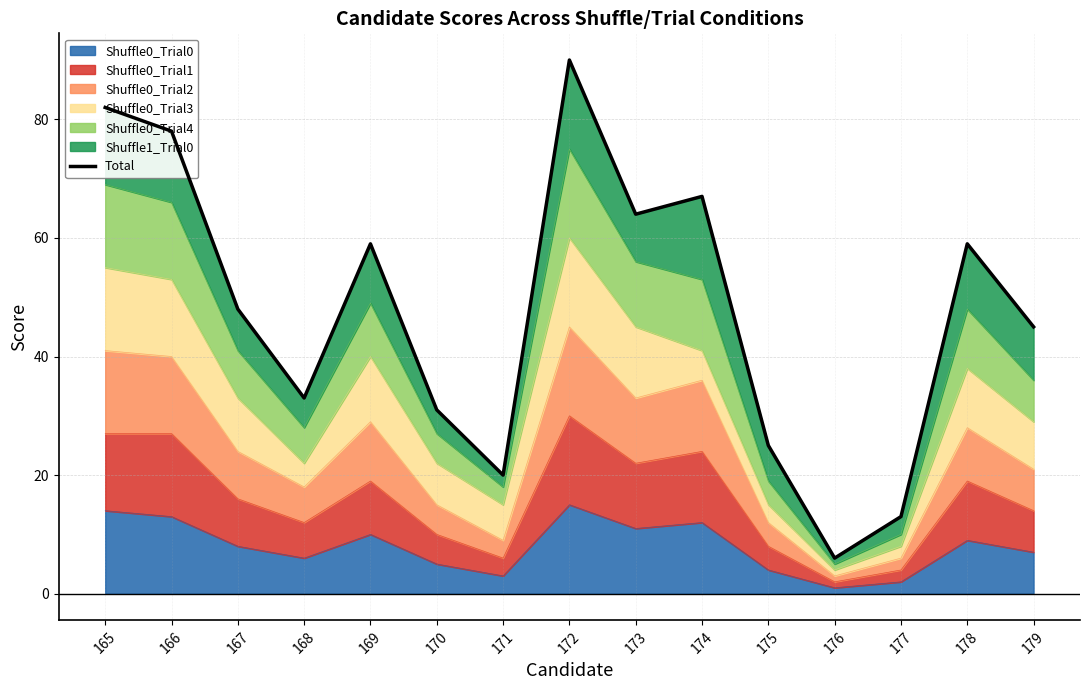

Which category has the highest value across all series?

172